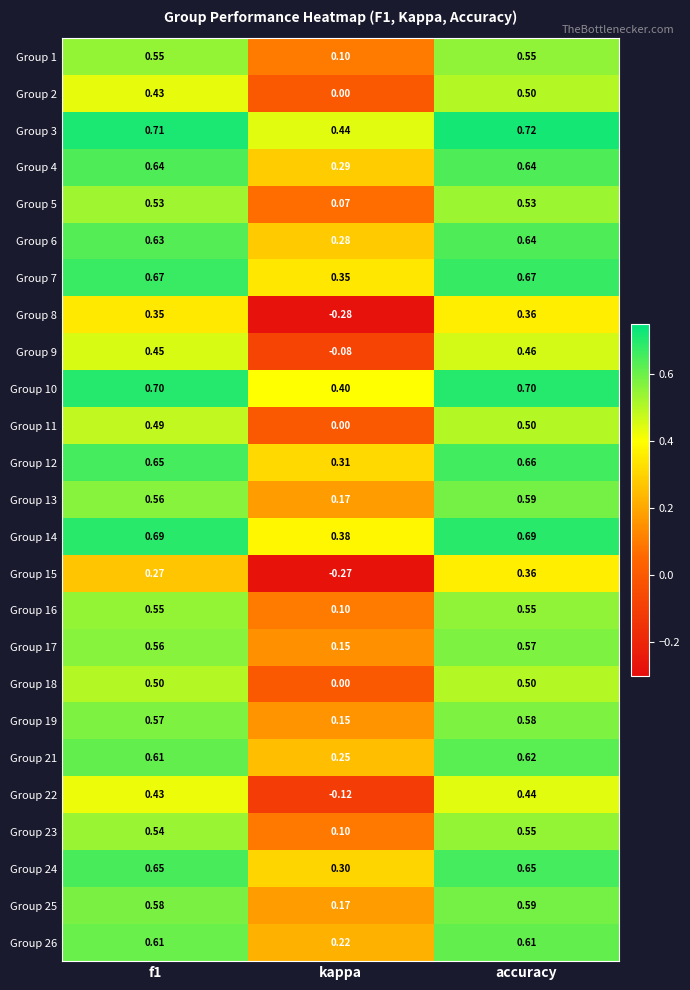

At which label is Group 21 closest to 0?

kappa